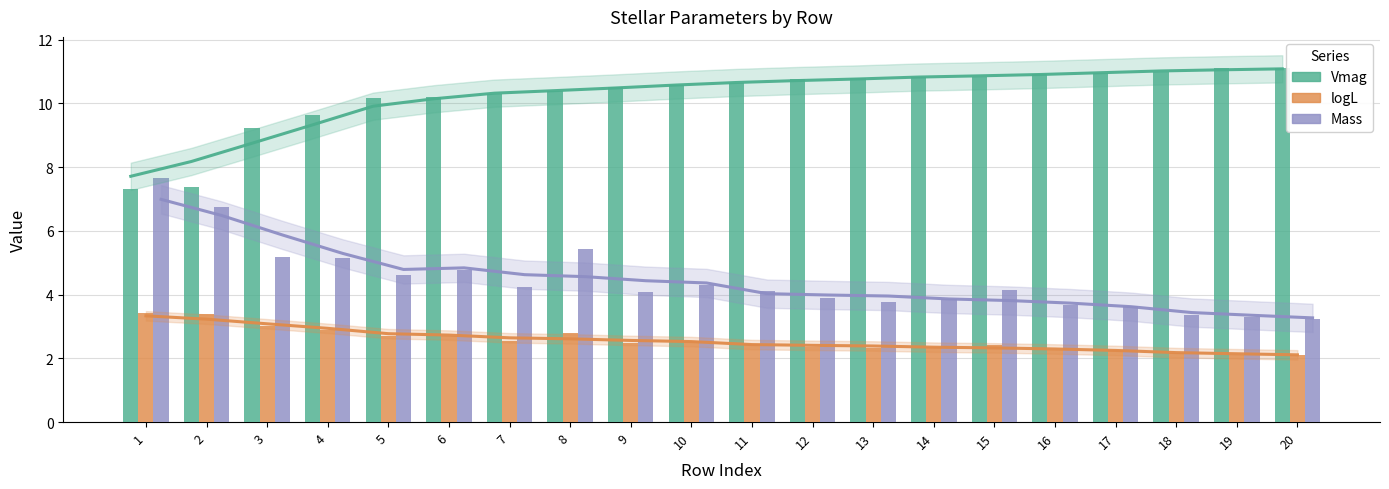

What is the difference between the second highest and minimum values in the Mass series?

3.5